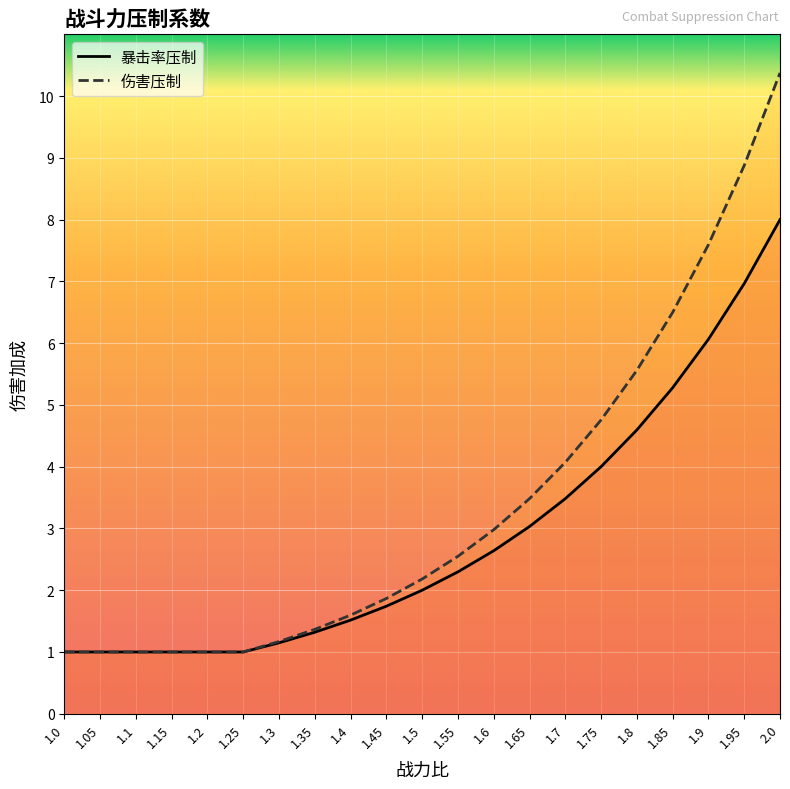

At which label does 伤害压制 first exceed 2?

1.5